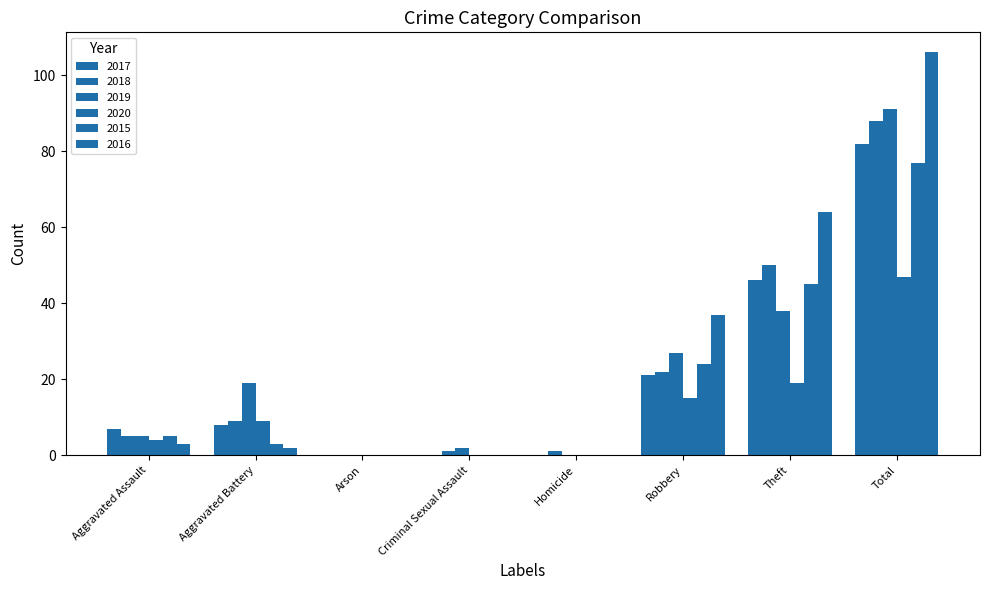

Which series has the largest range (max minus min)?

2016